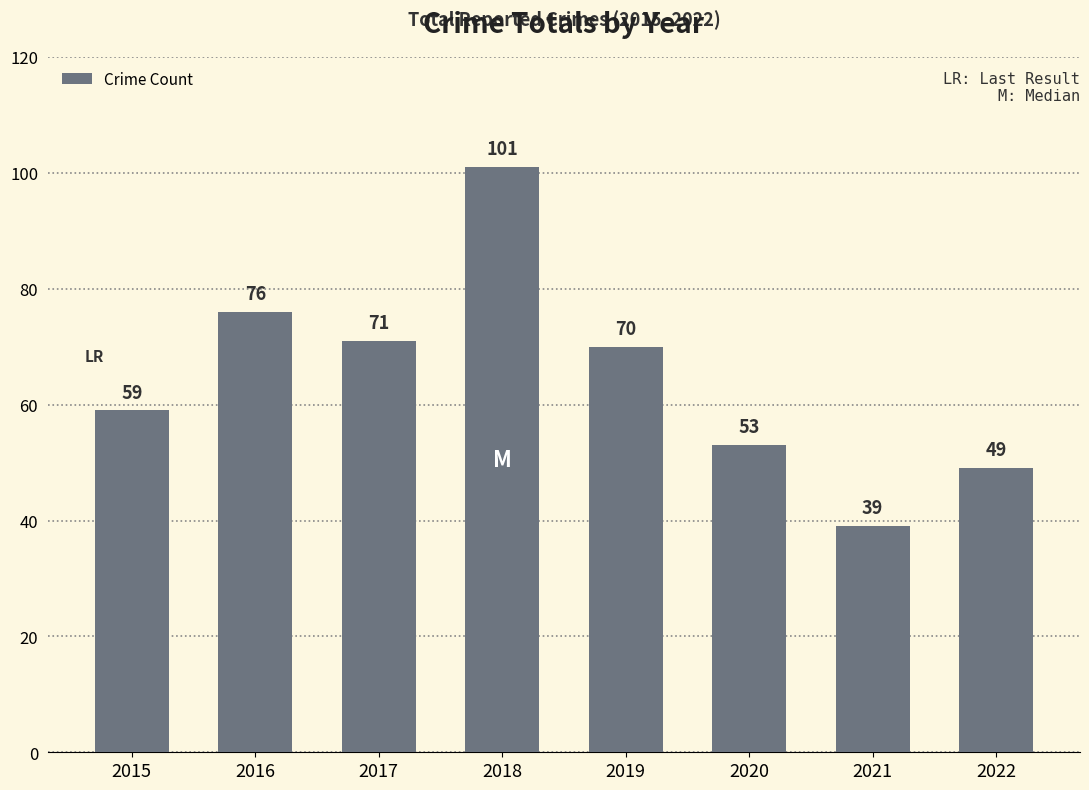

What is the ratio of the value at 2022 to the value at 2019?

0.7